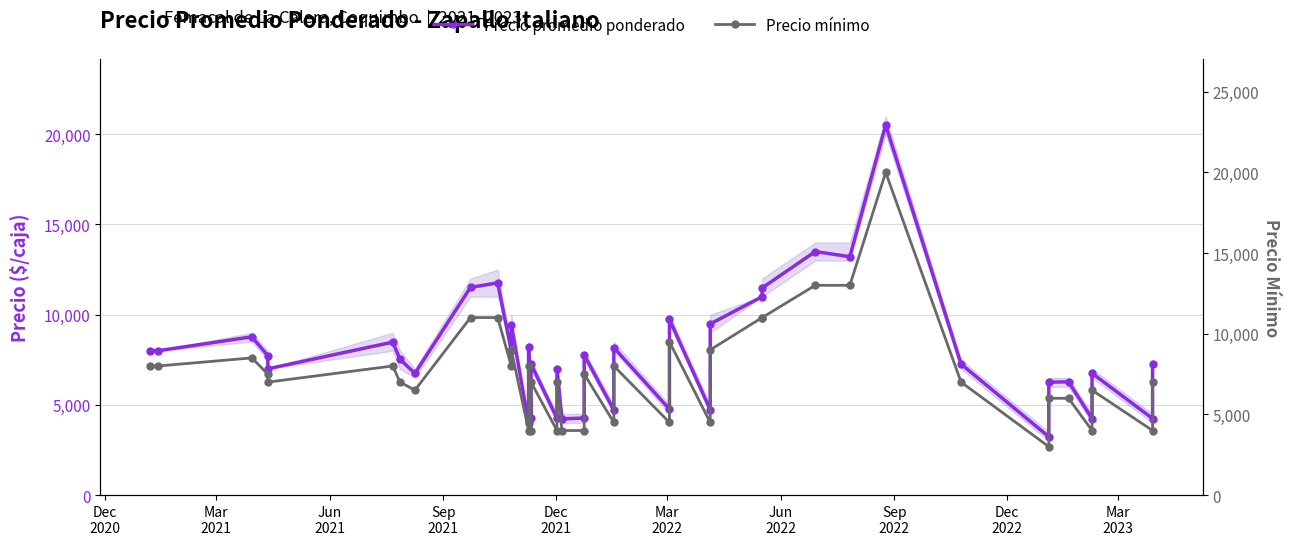

Reading left to right, what are all the values shown in this chart?

Precio promedio ponderado: 8000	8000	8773	7727	7000	8478	7524	6744	11512	11763	8000	9452	4000	8227	4250	7261	4261	7000	4227	4269	7773	4714	8175	4762	9738	4731	9486	11000	11480	13500	13213	20515	7262	3235	6259	6278	4241	6754	4241	7253
Precio mínimo: 8000	8000	8500	7500	7000	8000	7000	6500	11000	11000	8000	9000	4000	8000	4000	7000	4000	7000	4000	4000	7500	4500	8000	4500	9500	4500	9000	11000	11000	13000	13000	20000	7000	3000	6000	6000	4000	6500	4000	7000